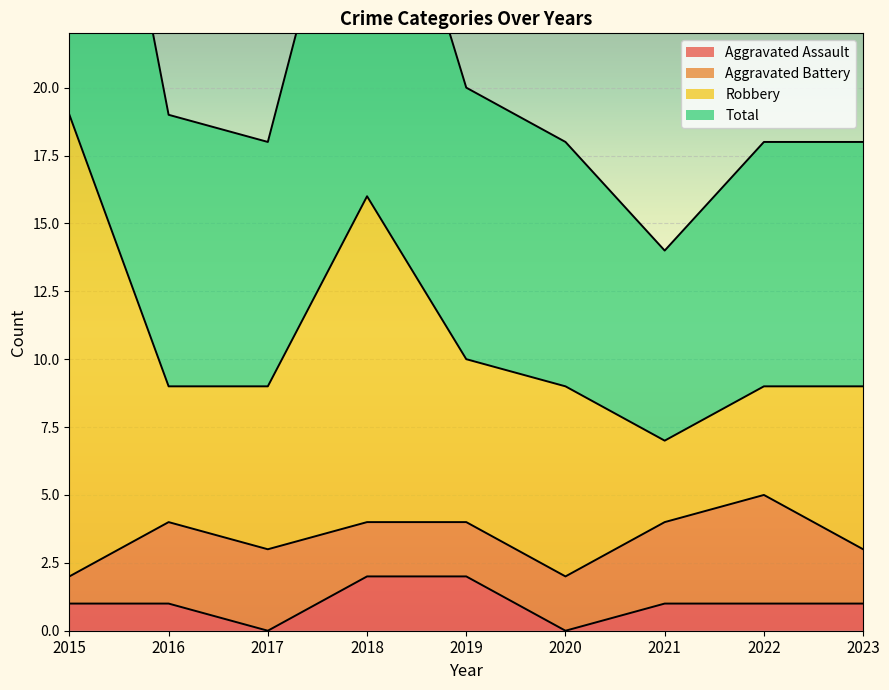

The value of Aggravated Assault at 2022 is 1. True or false?

True